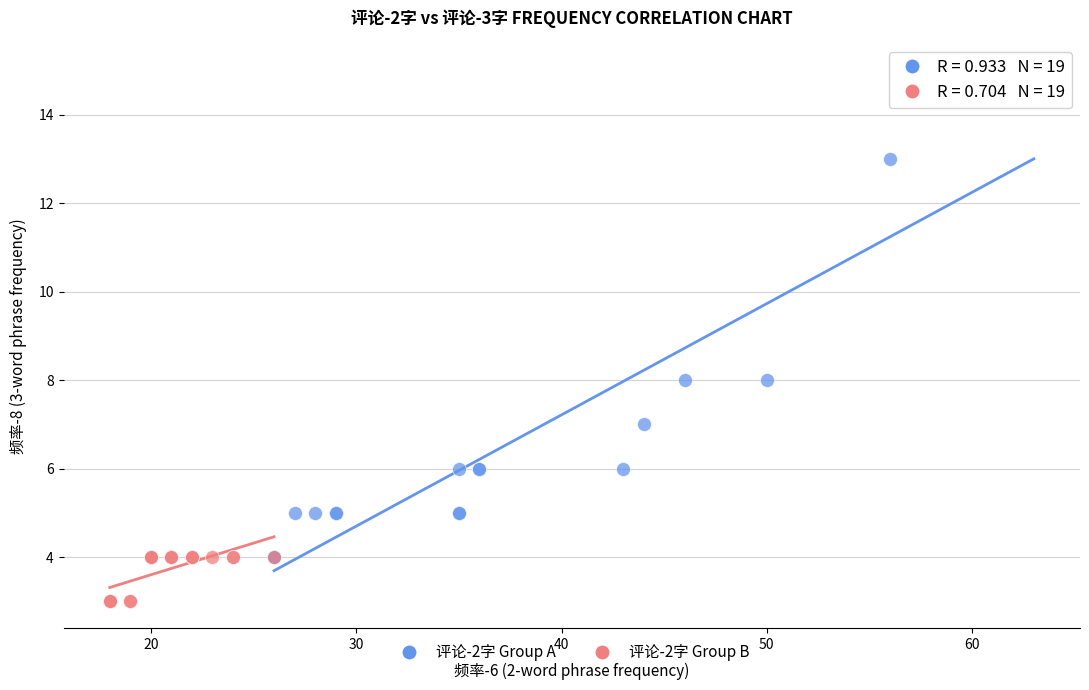

Which series has the widest spread of Y values?

评论-2字 Group A